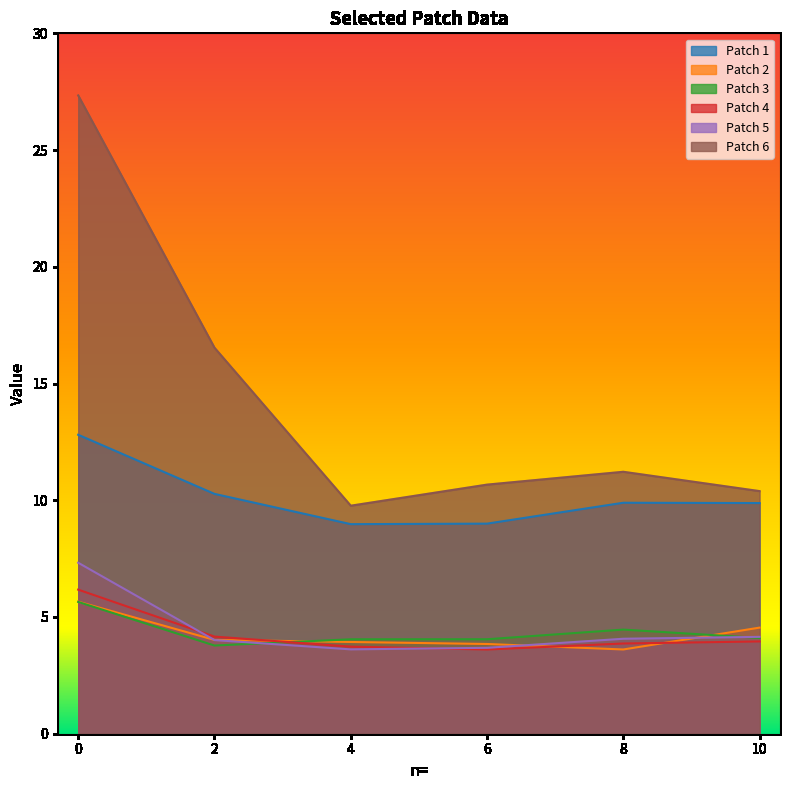

Is the value of Patch 1 at 4 greater than the value of Patch 6 at 10?

No